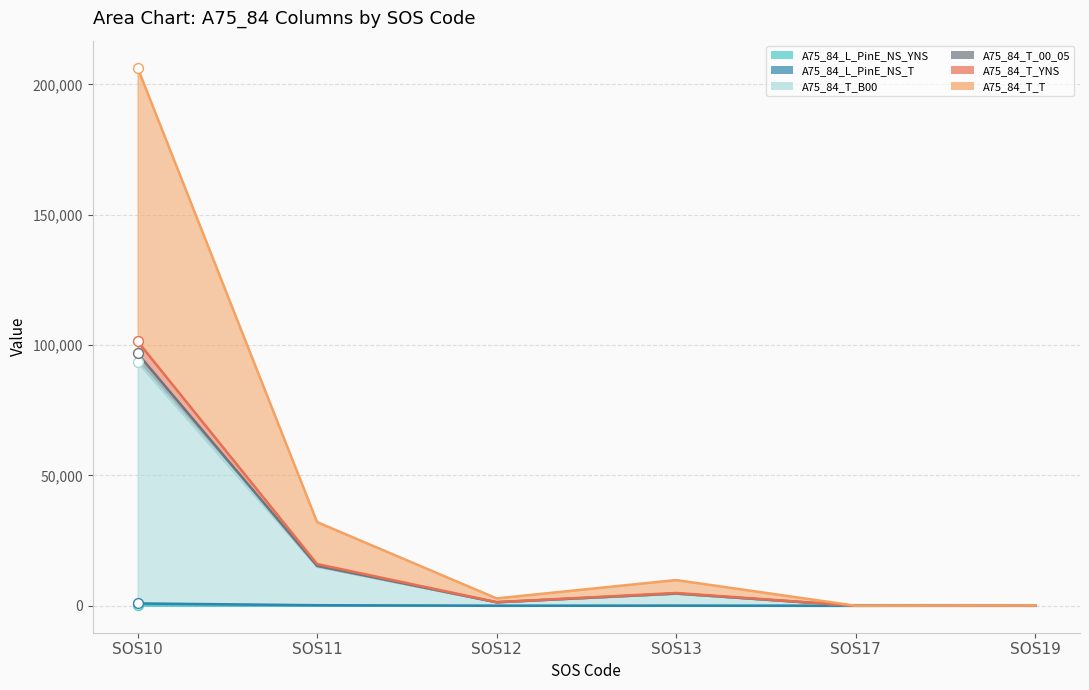

Is the value of A75_84_T_00_05 at SOS19 greater than the value of A75_84_L_PinE_NS_T at SOS19?

Yes